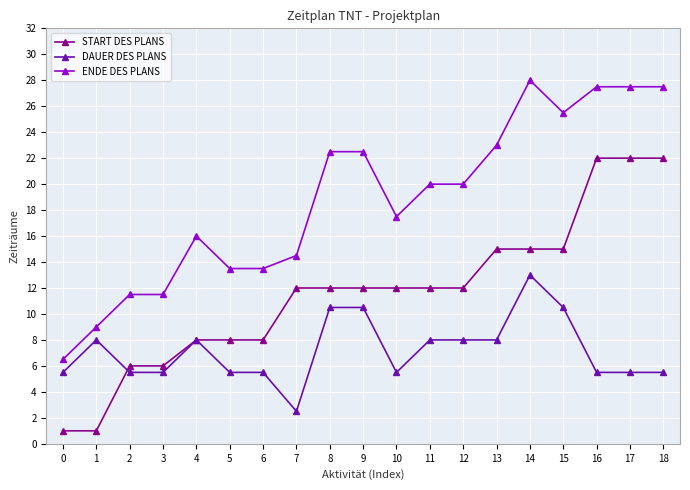

True or false: START DES PLANS and ENDE DES PLANS cross at least once.

False